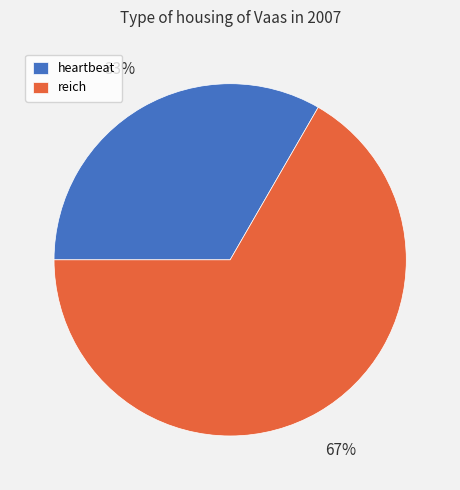

The reich slice represents 53% of the pie. True or false?

False